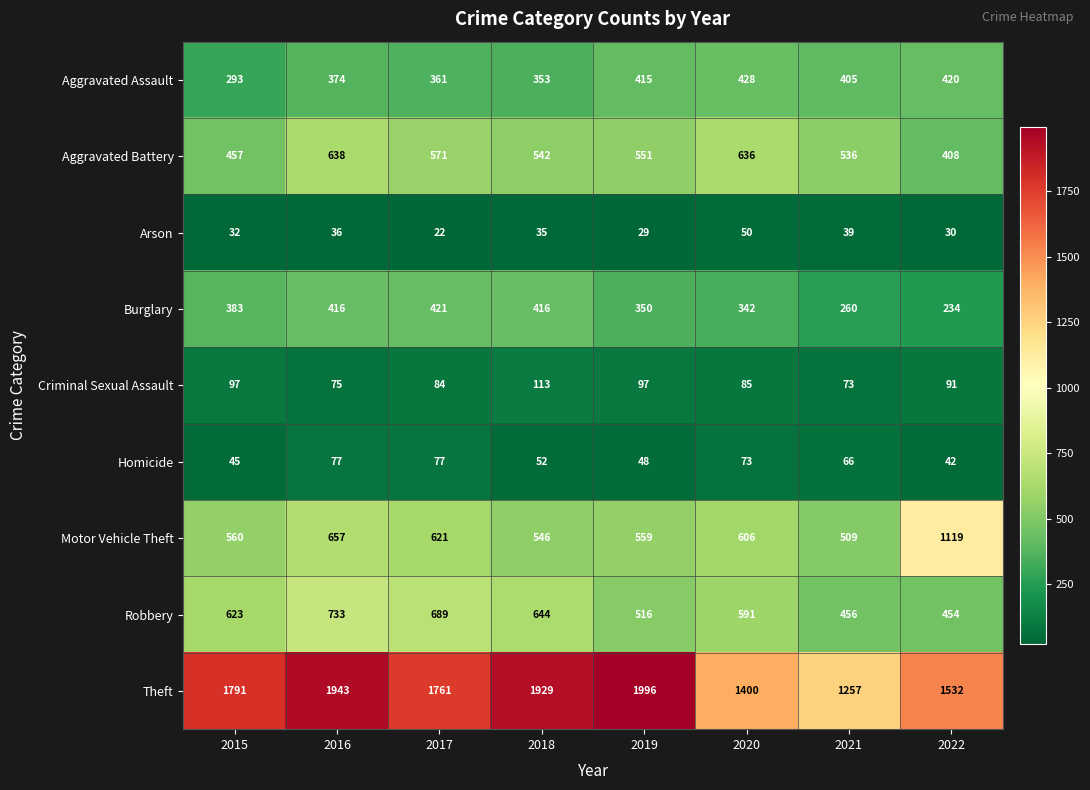

What is the spread (max minus min) of values at 2017?

1739